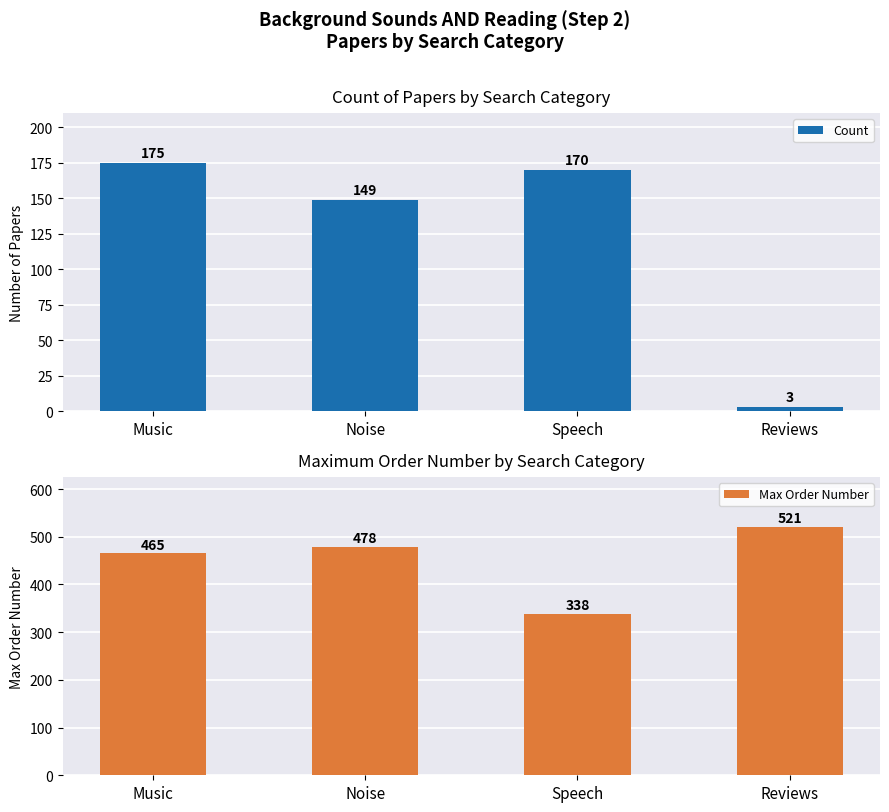

The Count series shows 175 at Music. True or false?

True